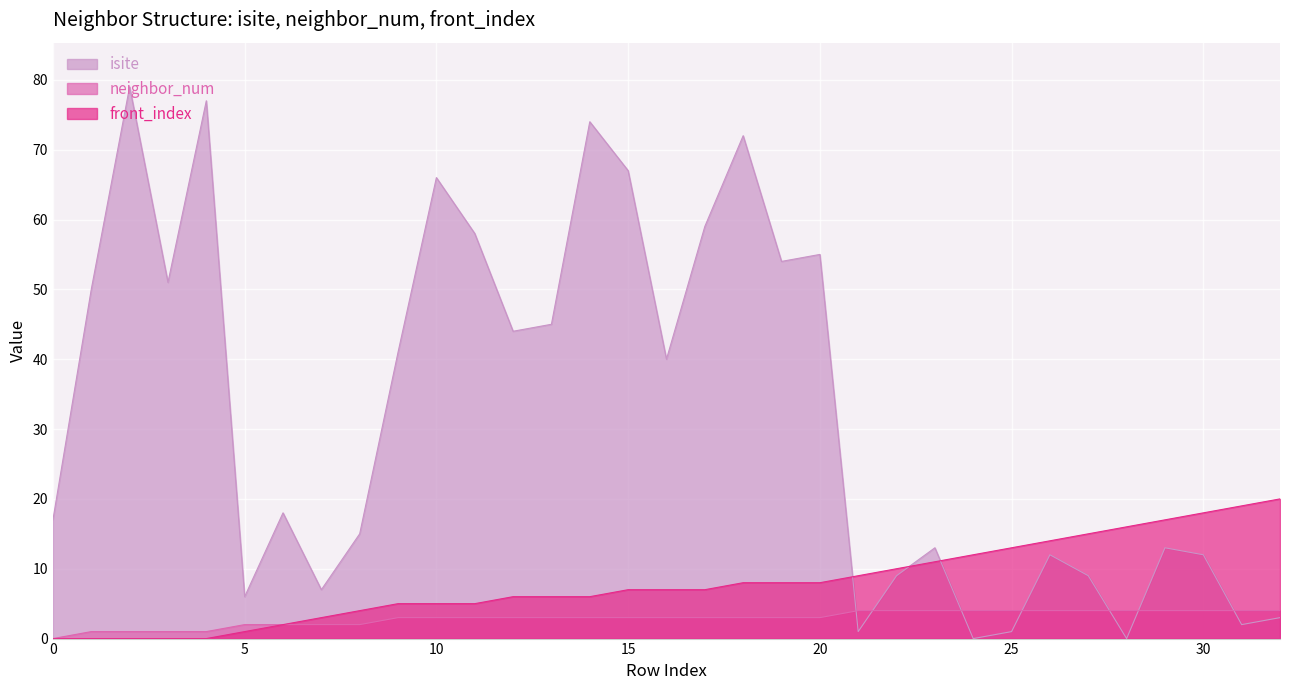

Reading left to right, what are all the values shown in this chart?

isite: 17	50	79	51	77	6	18	7	15	41	66	58	44	45	74	67	40	59	72	54	55	1	9	13	0	1	12	9	0	13	12	2	3
neighbor_num: 0	1	1	1	1	2	2	2	2	3	3	3	3	3	3	3	3	3	3	3	3	4	4	4	4	4	4	4	4	4	4	4	4
front_index: 0	0	0	0	0	1	2	3	4	5	5	5	6	6	6	7	7	7	8	8	8	9	10	11	12	13	14	15	16	17	18	19	20